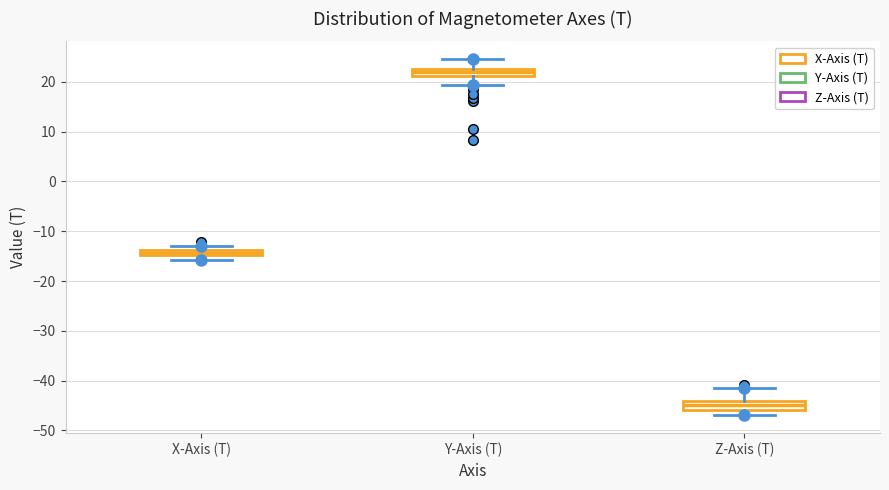

Where is the upper edge of the box for Z-Axis (T) on the y-axis? The values are not printed on the chart, so give them approximately, as read against the axis.

-44